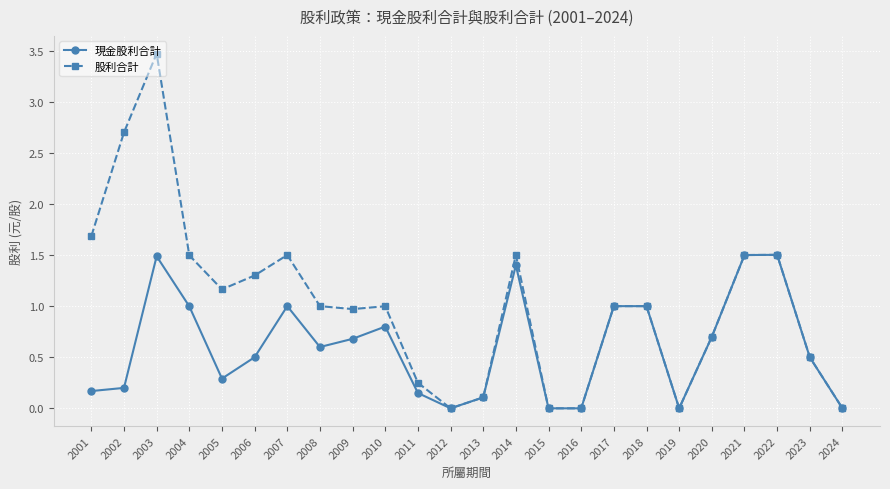

Count the number of data series in this chart.

2